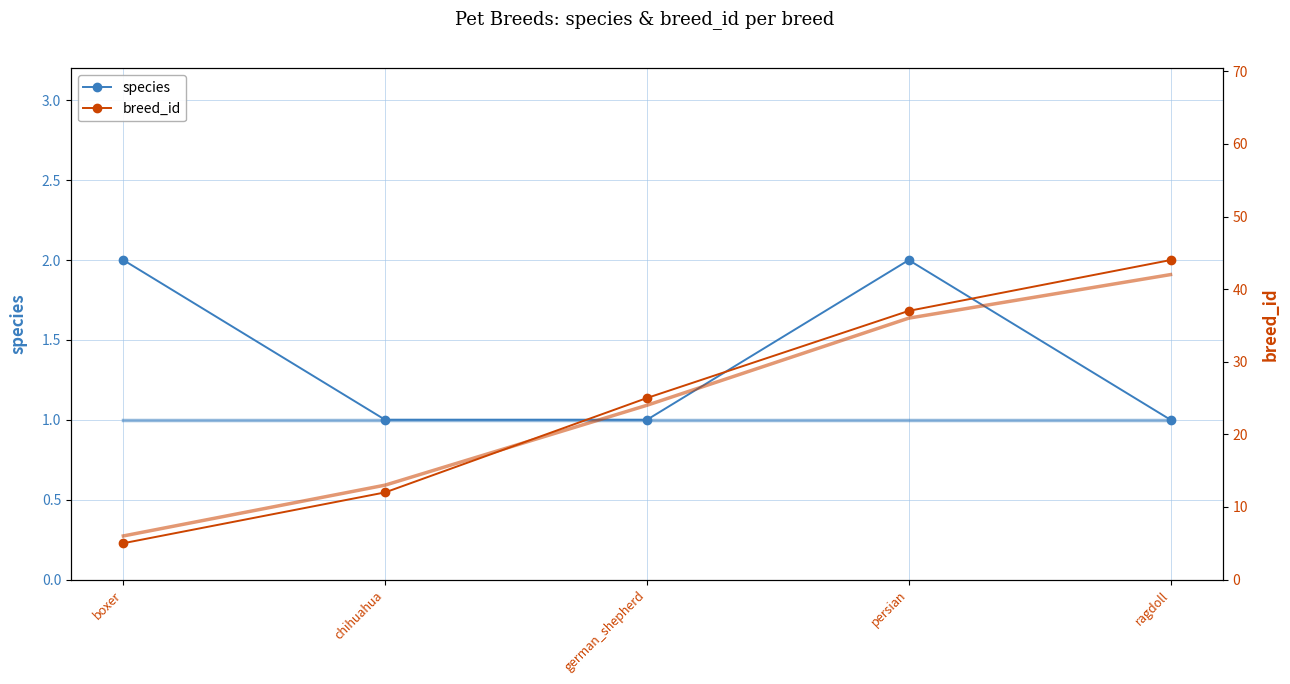

Is this an area chart (filled region under the line)?

No